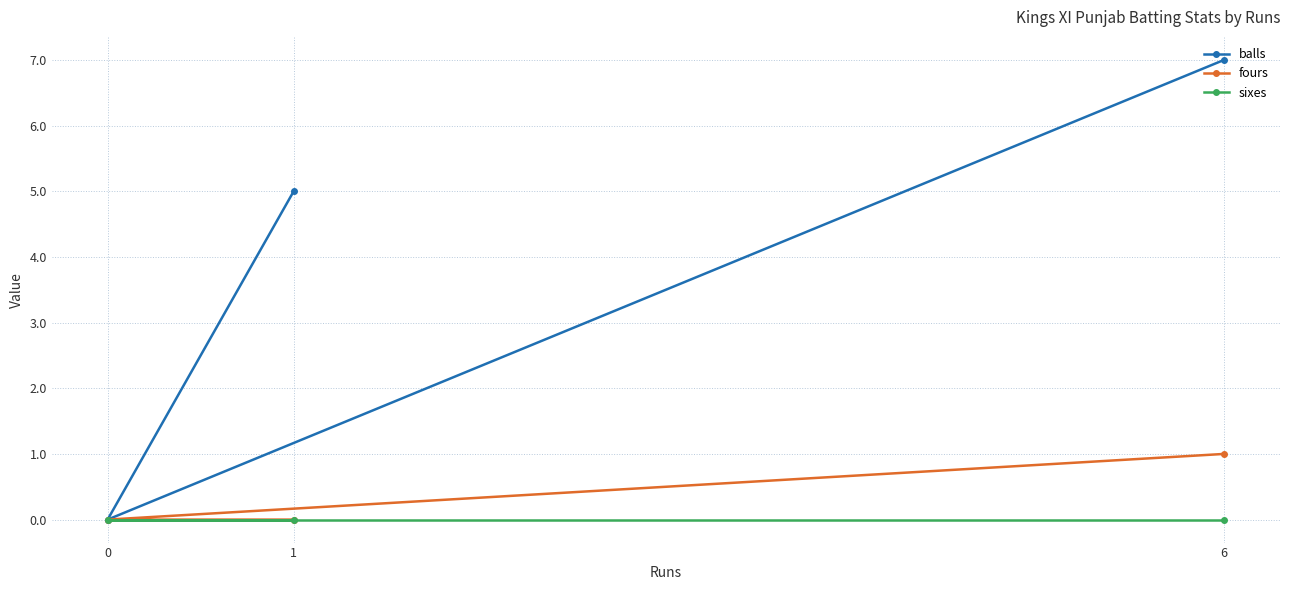

What is the difference between the second highest and minimum values in the balls series?

5